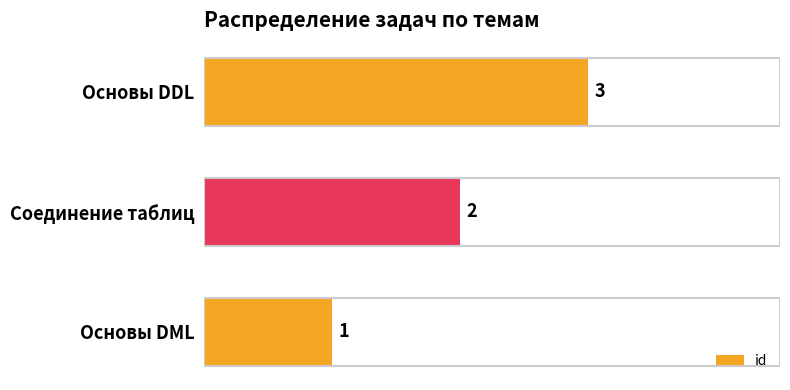

Between Основы DML and Соединение таблиц, which is larger?

Соединение таблиц